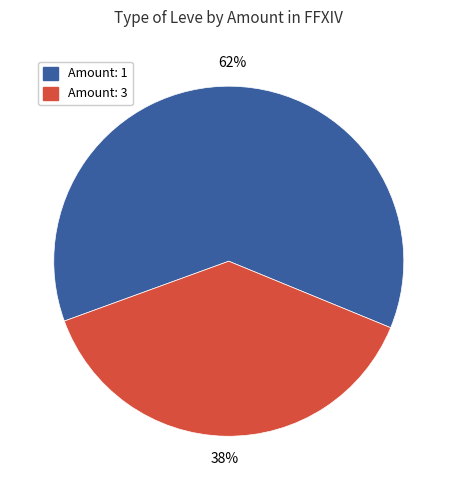

Is there a majority slice in this chart?

Yes